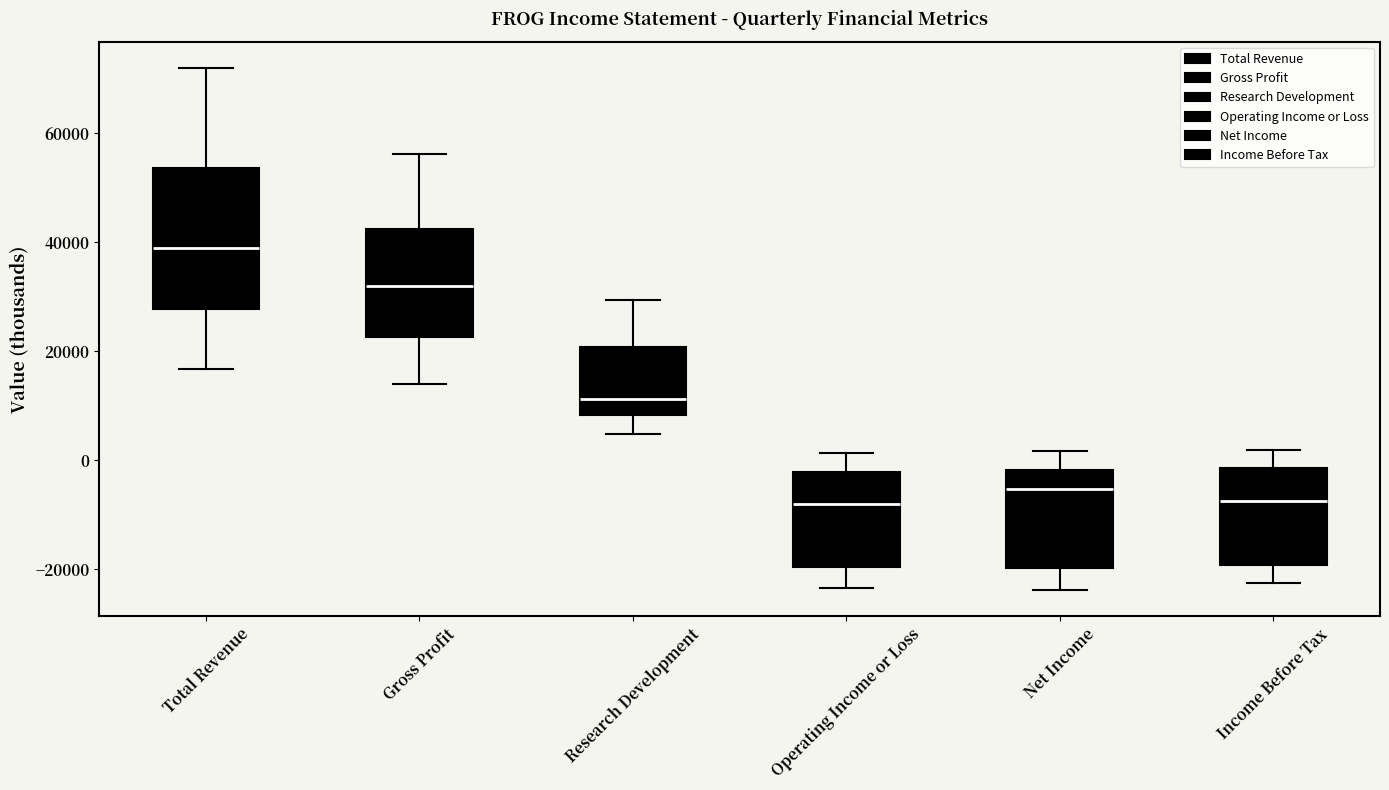

Reading left to right, read every box against the y-axis: the position of its median line, the range the box covers, and the ends of its whiskers. The values are not printed on the chart, so give them approximately, as read against the axis.

Total Revenue: median 38000, box 28000 to 54000, whiskers 16000 to 72000
Gross Profit: median 32000, box 22000 to 42000, whiskers 14000 to 56000
Research Development: median 12000, box 8000 to 20000, whiskers 4000 to 30000
Operating Income or Loss: median -8000, box -20000 to -2000, whiskers -24000 to 2000
Net Income: median -6000, box -20000 to -2000, whiskers -24000 to 2000
Income Before Tax: median -8000, box -20000 to -2000, whiskers -22000 to 2000